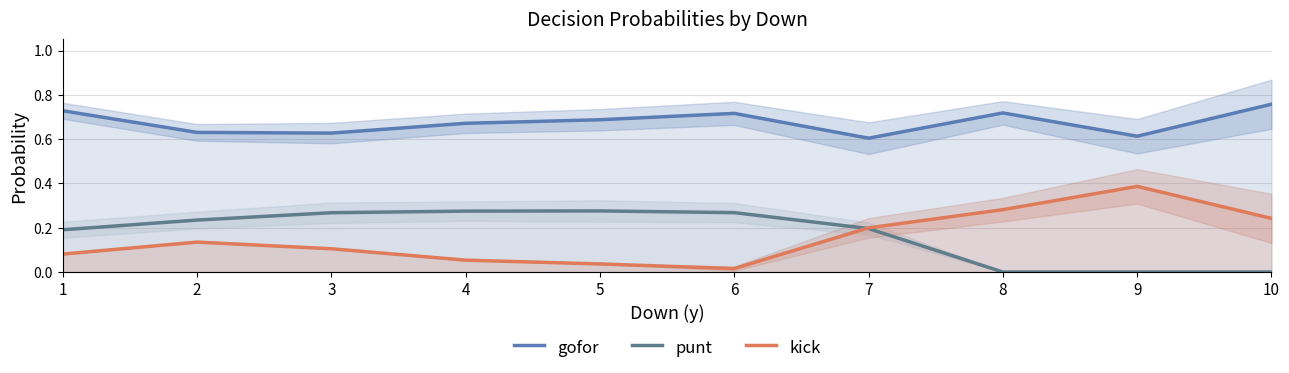

Rank the series at 2 from highest to lowest value.

gofor, punt, kick